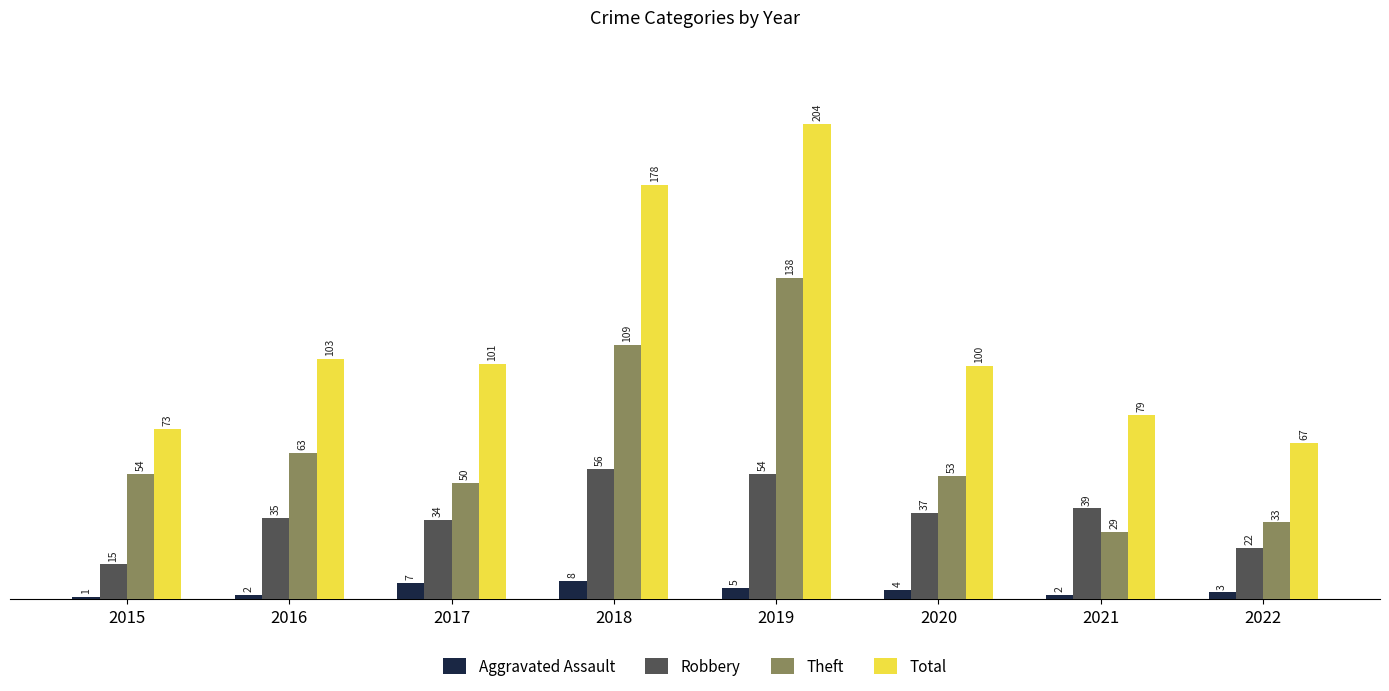

How many categories are shown in the chart?

8